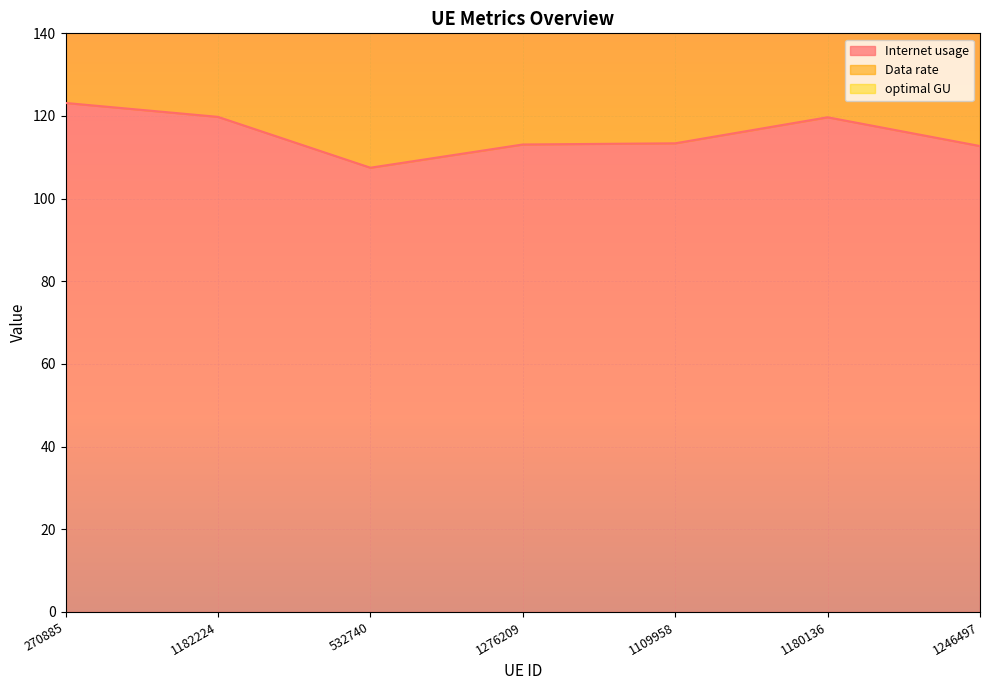

Which series has the largest total across all categories?

optimal GU